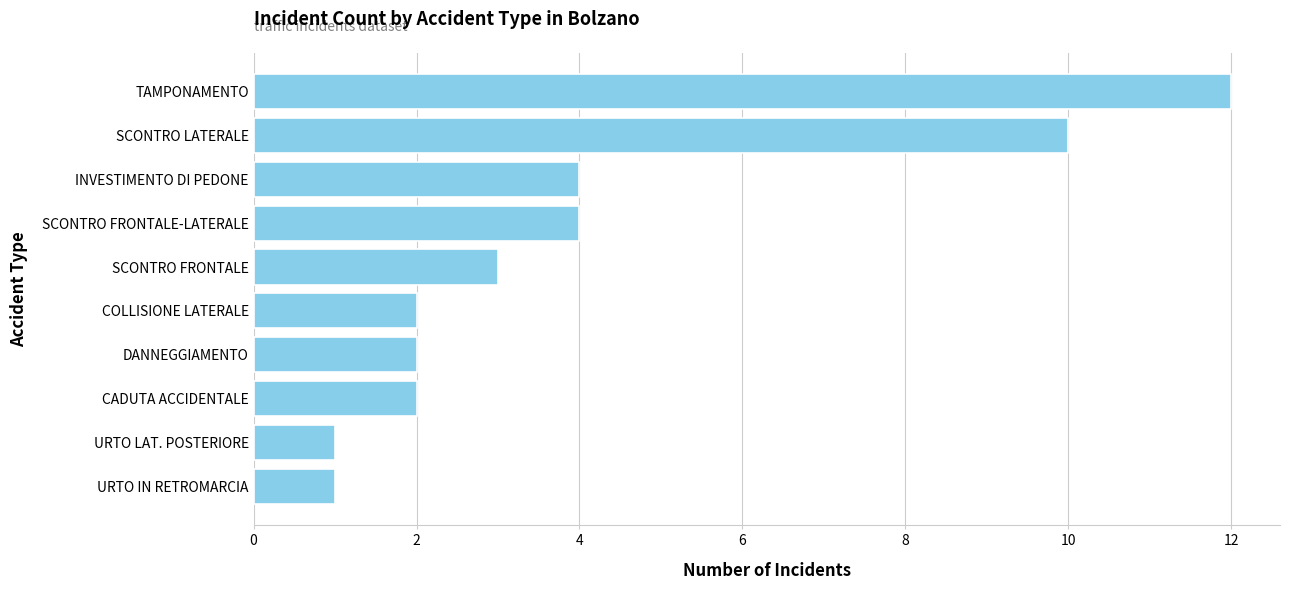

What is the difference between the maximum and minimum values?

11